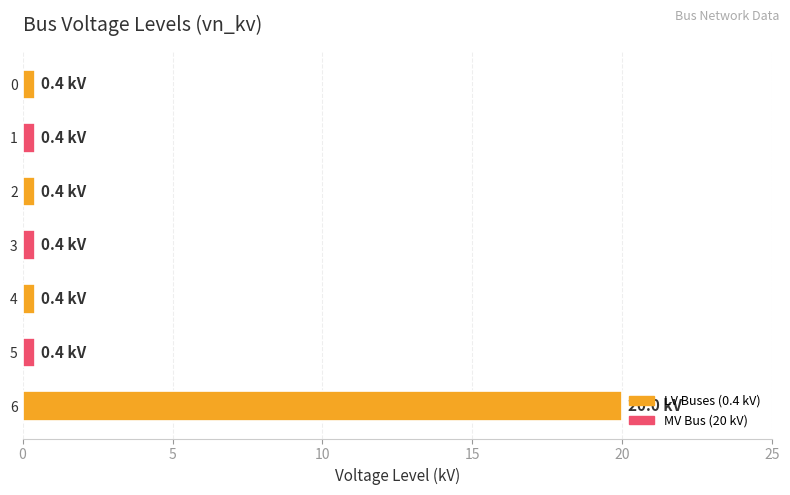

True or false: the data shows 0.4 at 5.

True